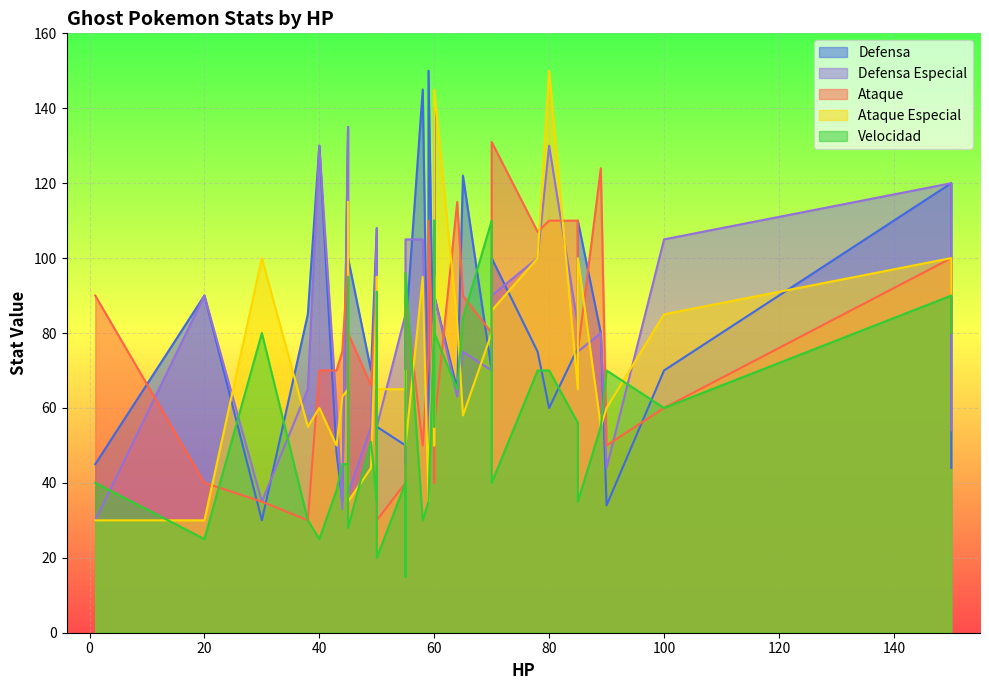

Which series ends up on top after the final intersection of Ataque Especial and Defensa Especial?

Defensa Especial